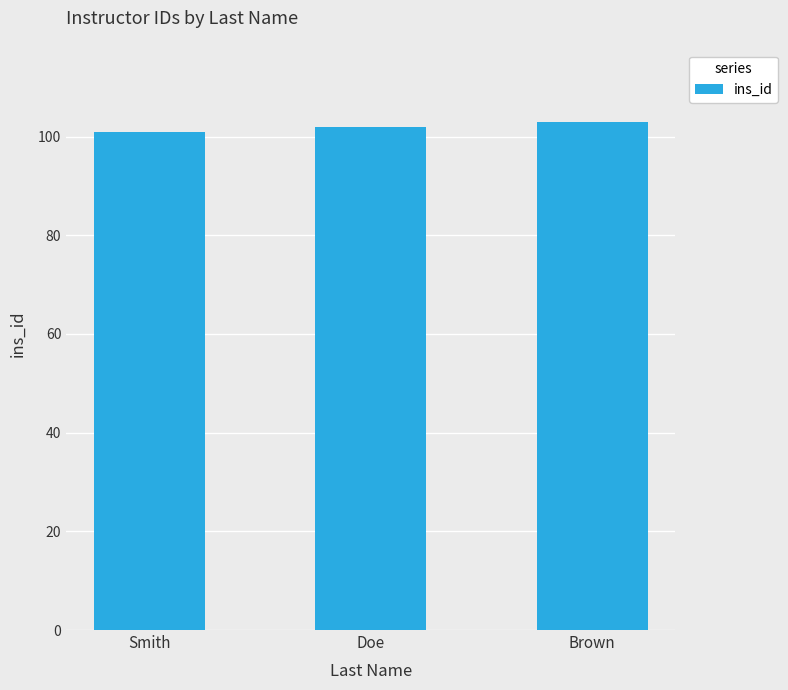

Rank the categories by value from highest to lowest.

Brown, Doe, Smith